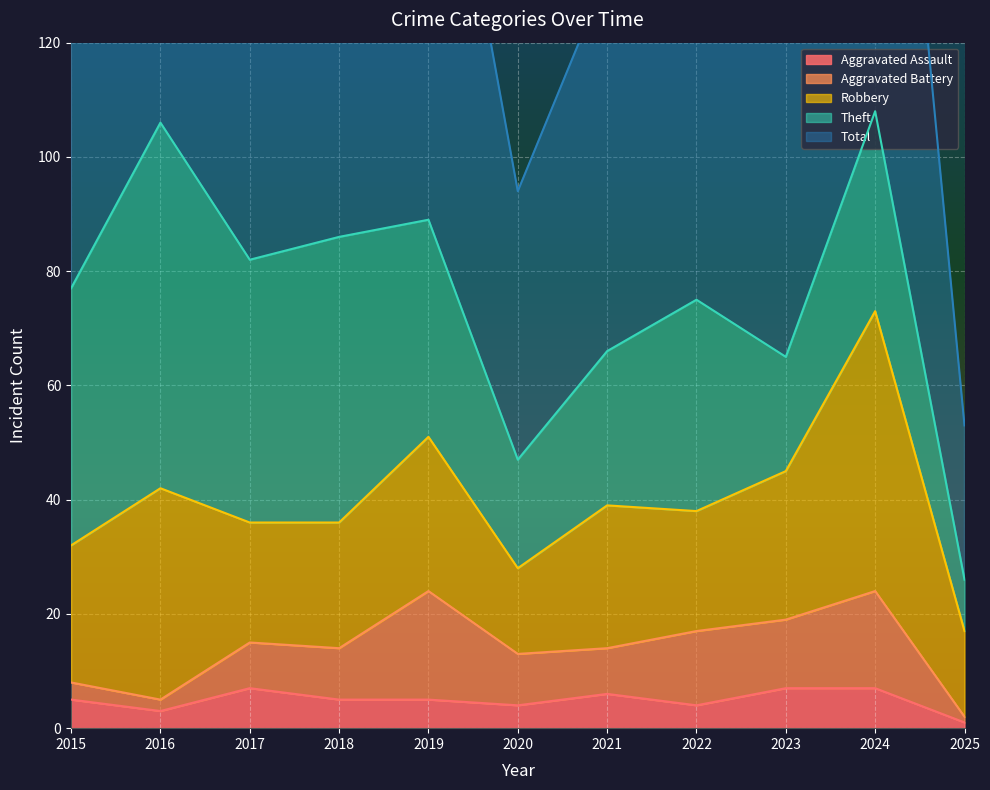

At which category is the sum across all series the highest?

2024